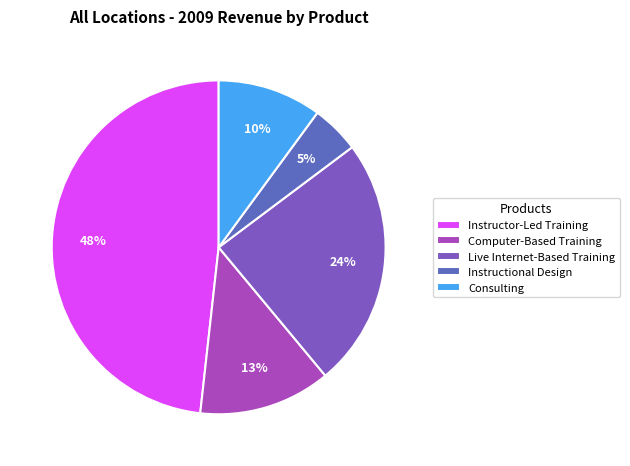

True or false: Consulting accounts for 10% of the total.

True